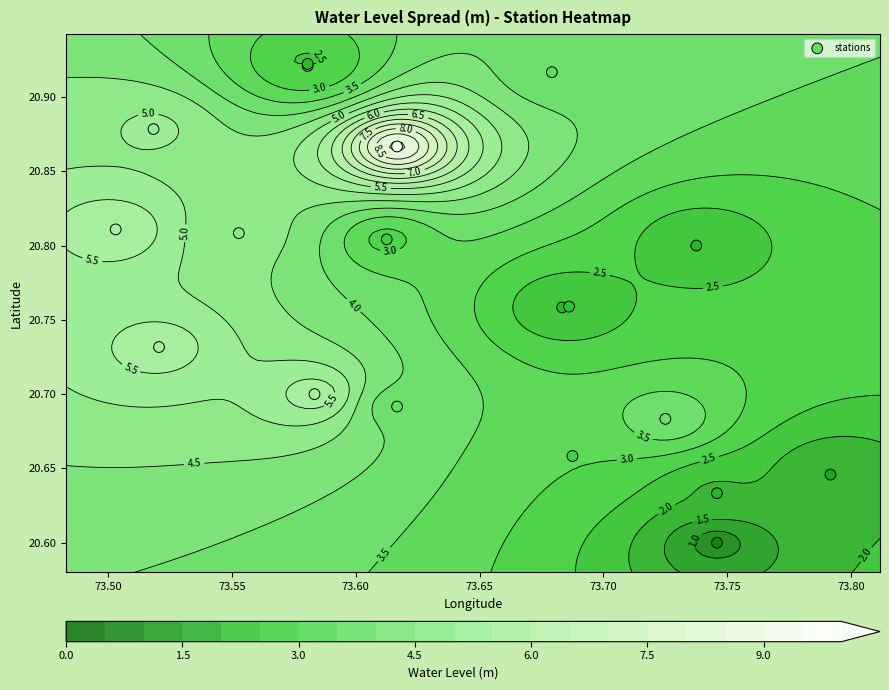

Reading left to right, transcribe all the data shown in this chart.

20.7	20.8	20.8	20.8	20.7	20.8	20.6	20.8	20.6	20.7	20.9	20.9	20.6	20.8	20.7	20.9	20.9	20.7	20.9